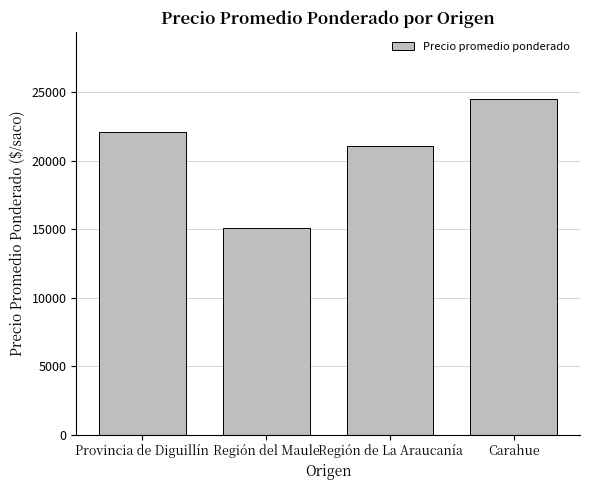

What is the approximate value at Provincia de Diguillín?

22079